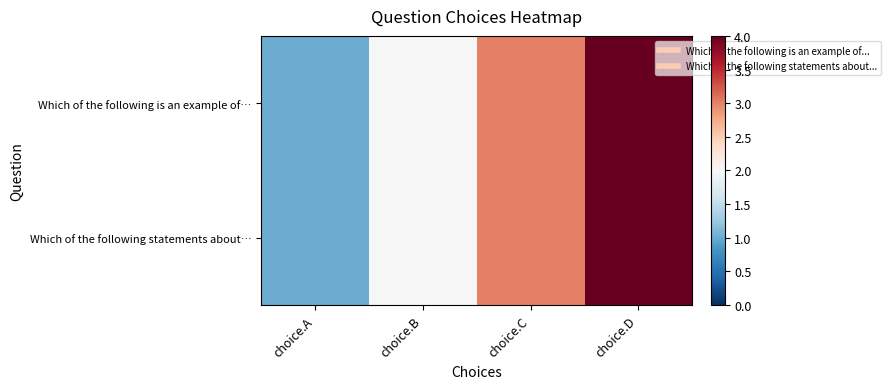

What is the total value across all series at choice.C?

6